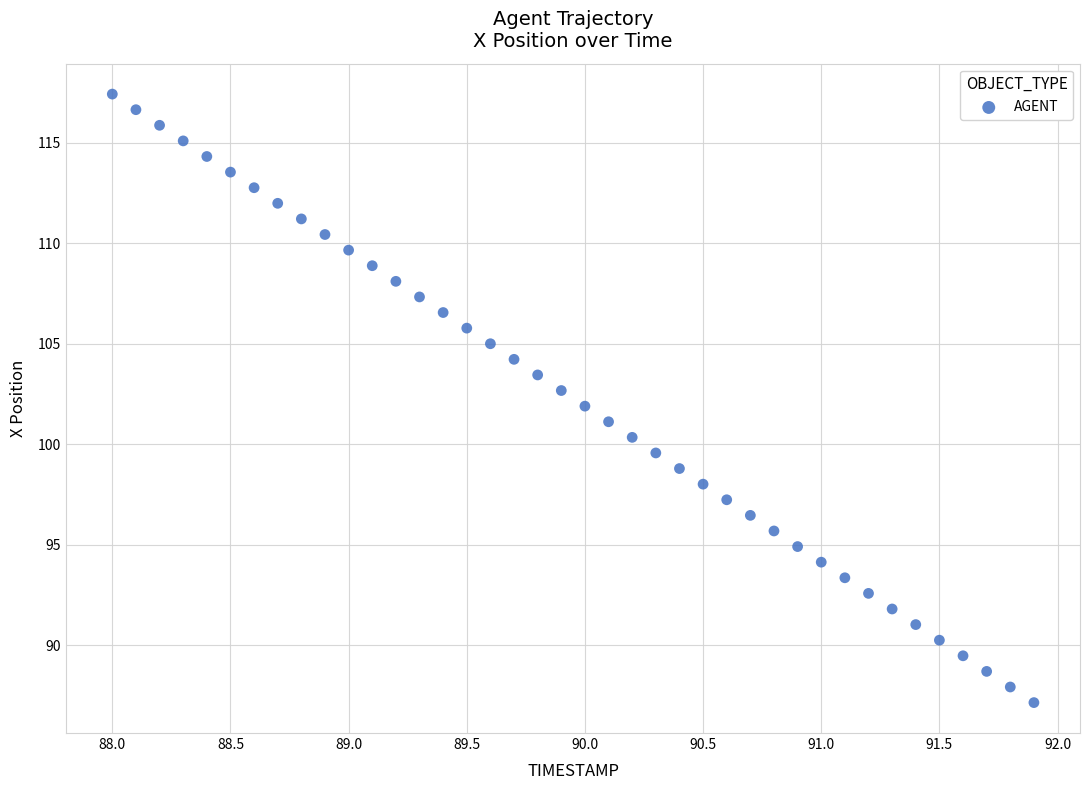

What is the range of X values (max minus min)?

3.9